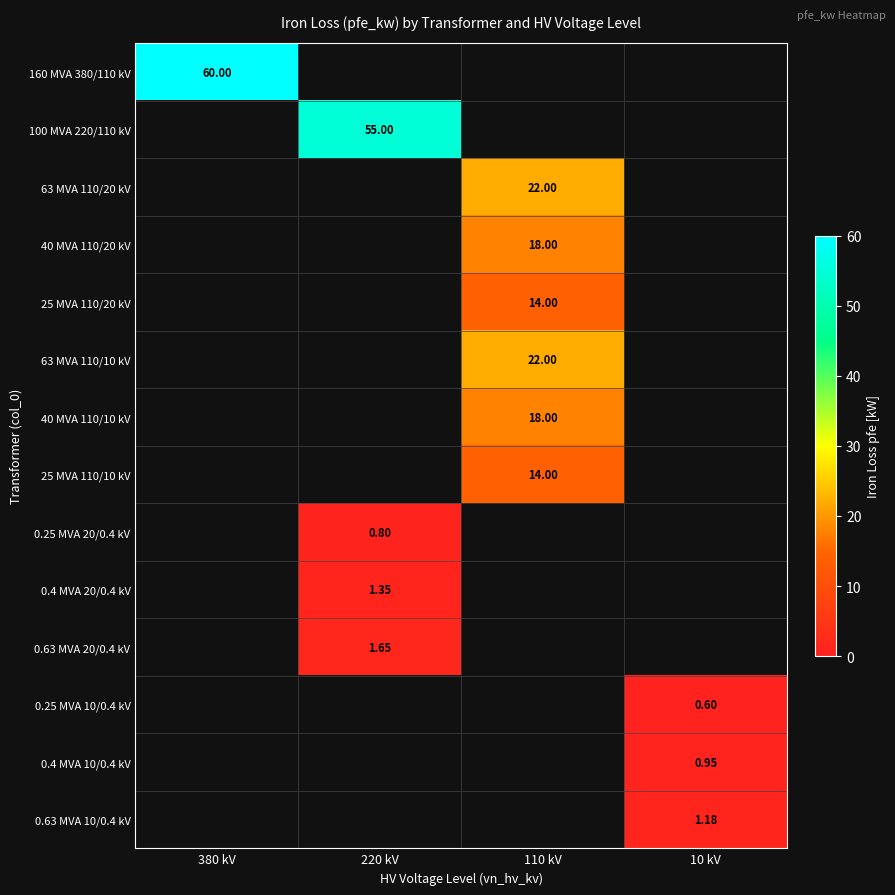

The 63 MVA 110/10 kV series shows 22.0 at 110 kV. True or false?

True